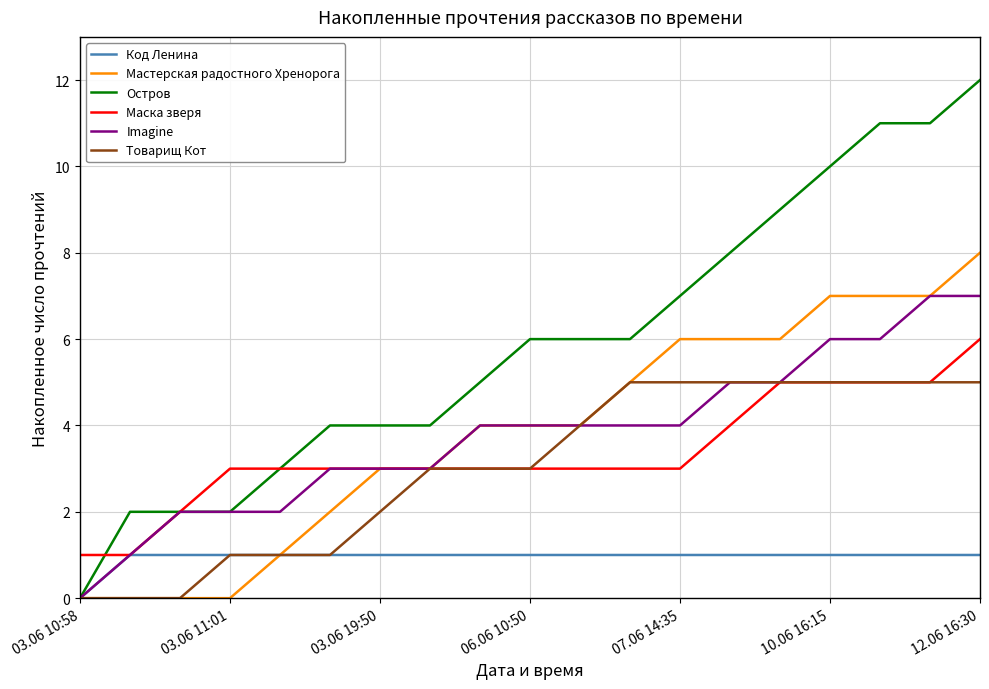

List the series in order of their peak value, highest first.

Остров, Мастерская радостного Хренорога, Imagine, Маска зверя, Товарищ Кот, Код Ленина